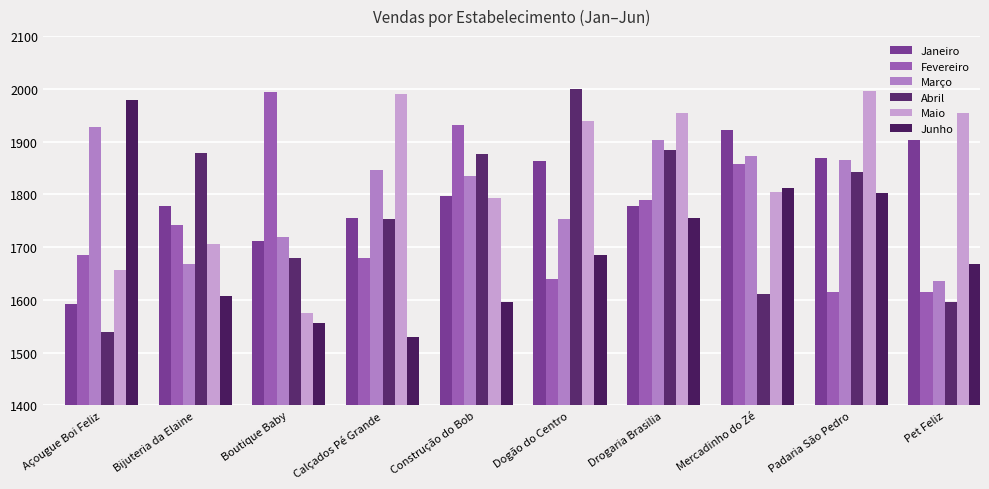

Between Boutique Baby and Calçados Pé Grande, which series saw the biggest shift?

Maio